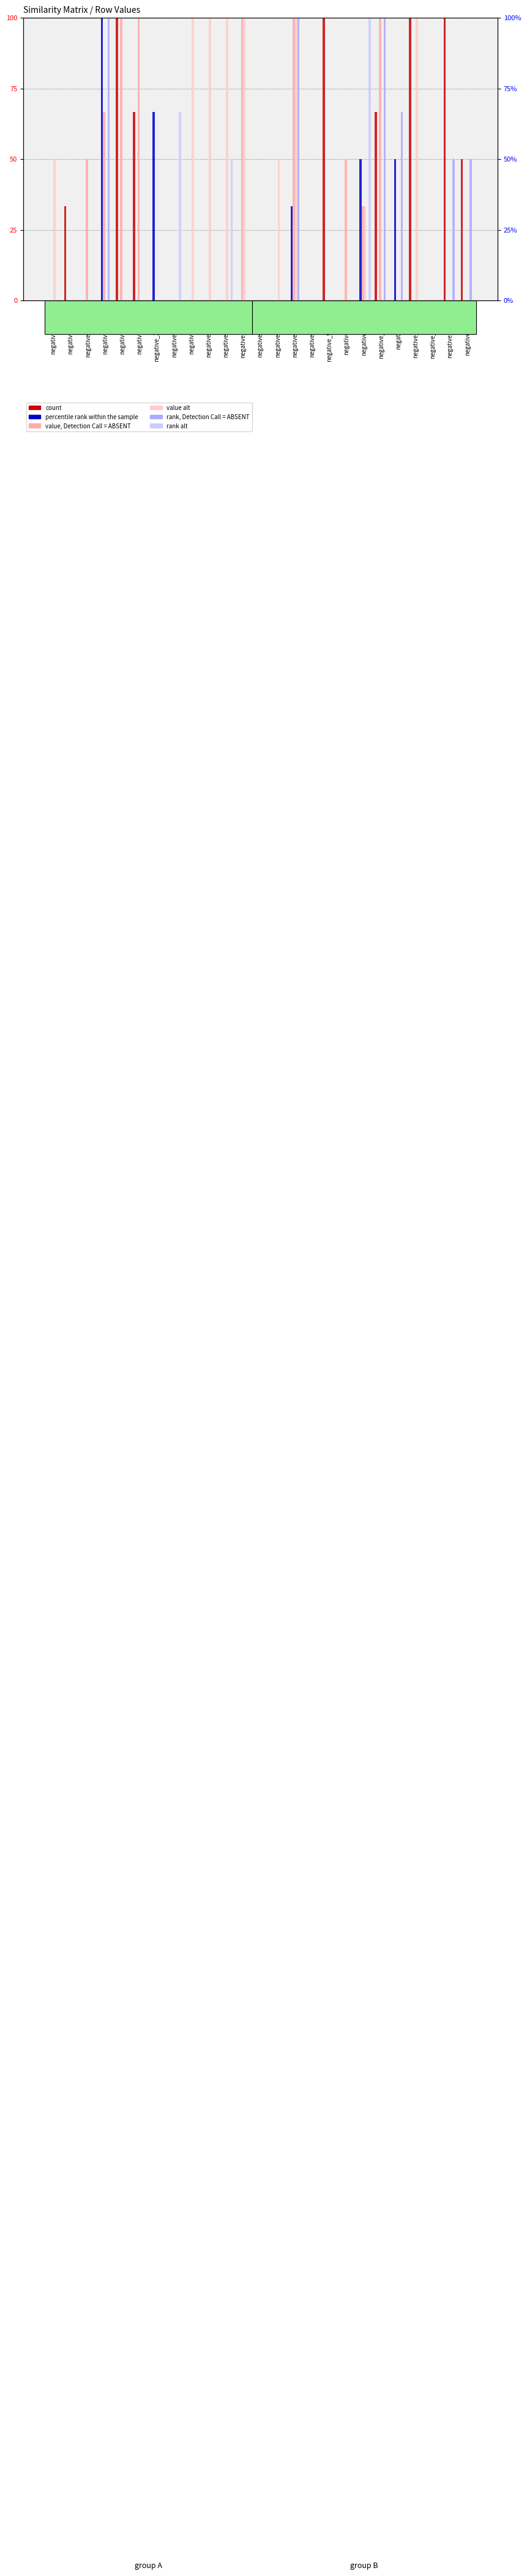

What is the difference between the highest and lowest values at negative_h11.bmp?

100.0